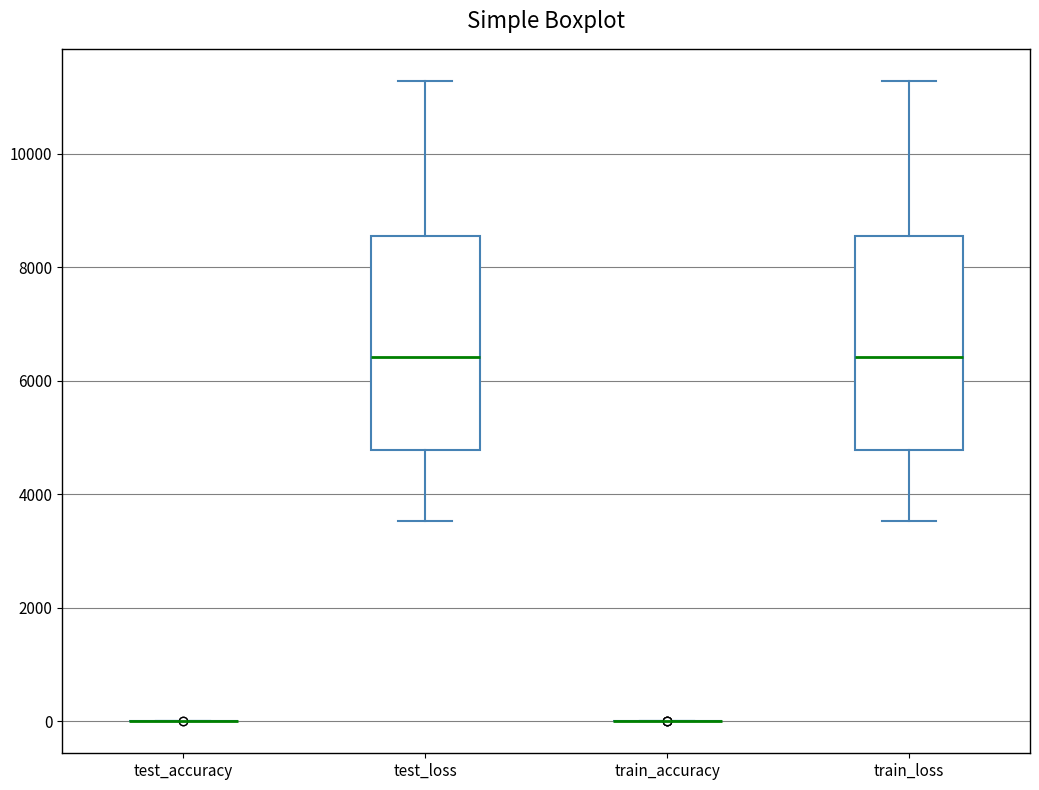

Reading left to right, read every box against the y-axis: the position of its median line, the range the box covers, and the ends of its whiskers. The values are not printed on the chart, so give them approximately, as read against the axis.

test_accuracy: box collapsed to a line at 0, whiskers 0 to 0
test_loss: median 6400, box 4800 to 8600, whiskers 3600 to 11200
train_accuracy: box collapsed to a line at 0, whiskers 0 to 0
train_loss: median 6400, box 4800 to 8600, whiskers 3600 to 11200